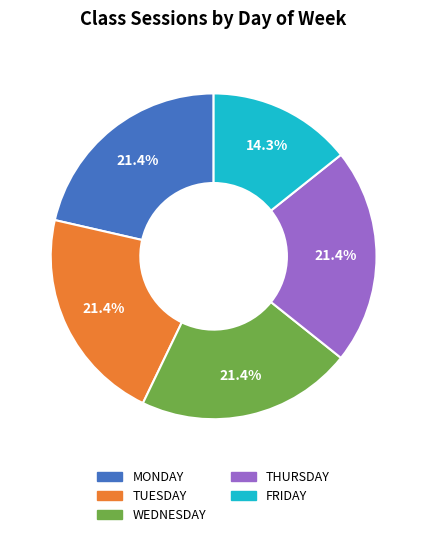

Does WEDNESDAY account for over 50% of the chart?

No